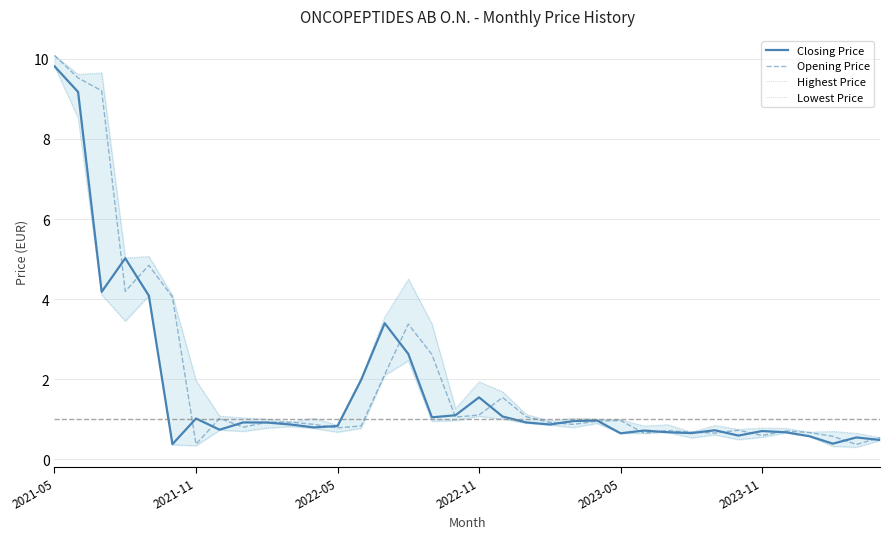

How many data points does each series have?

36